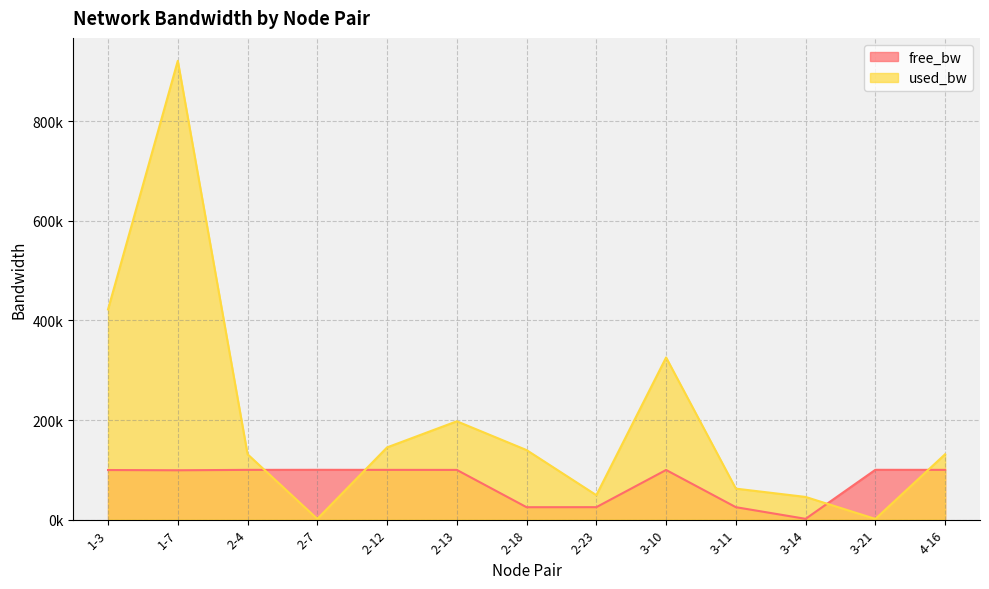

What position from the right is 3-10?

5